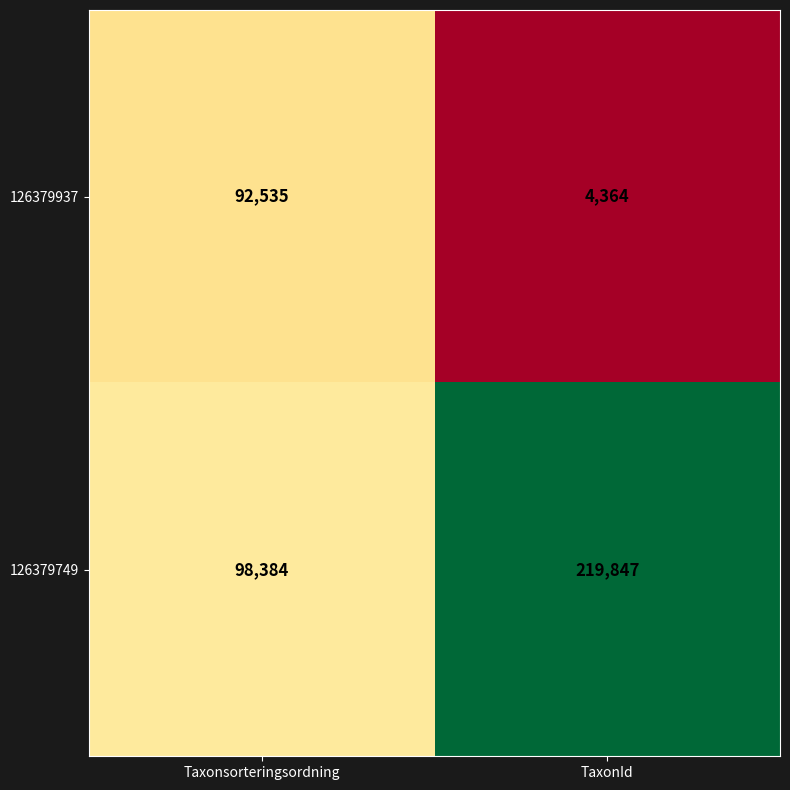

At which category does the chart reach its minimum across all series?

TaxonId